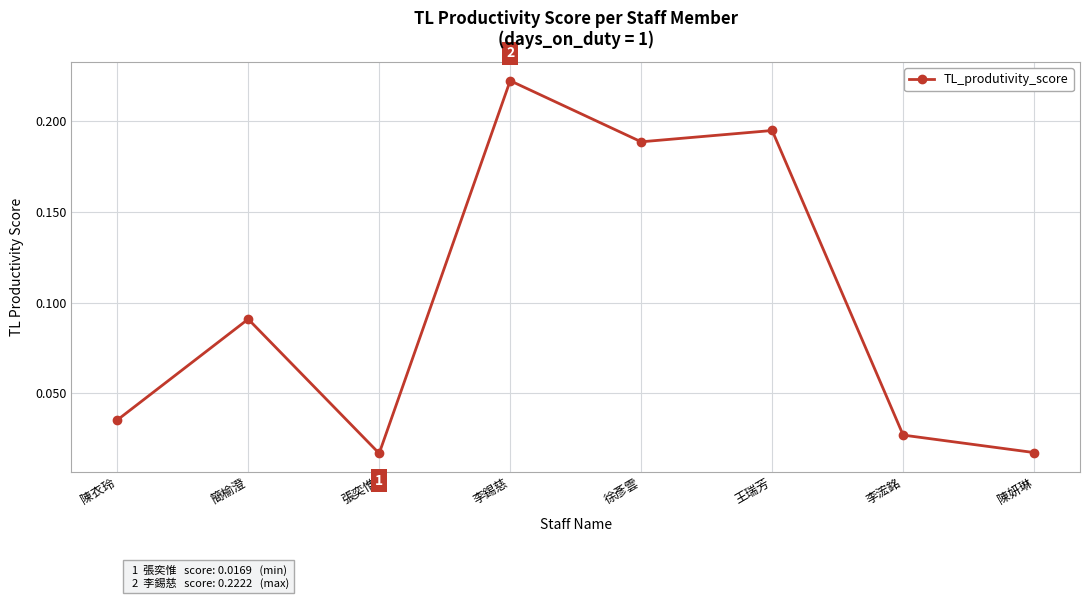

What is the sum of all values?

0.8